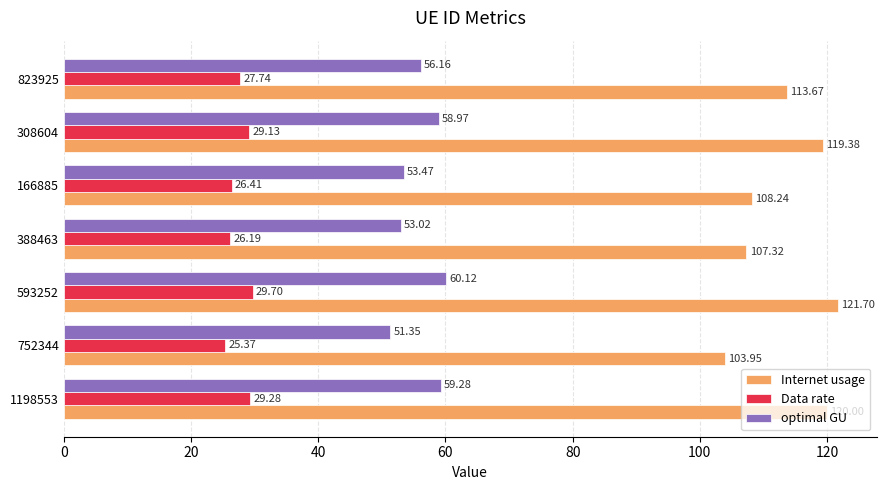

What is the total value across all series at 166885?

188.1